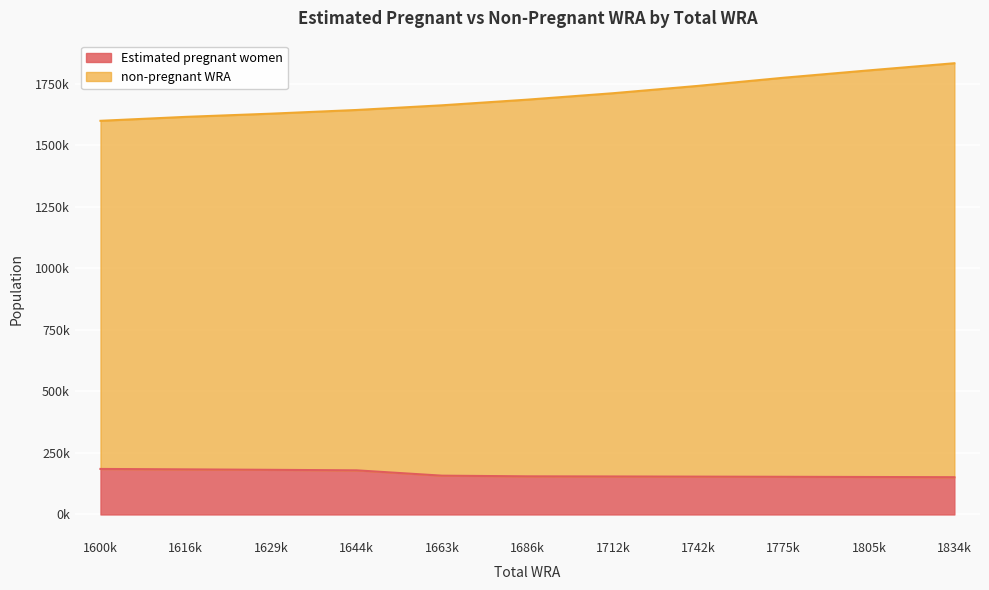

How many distinct data groups are displayed?

2